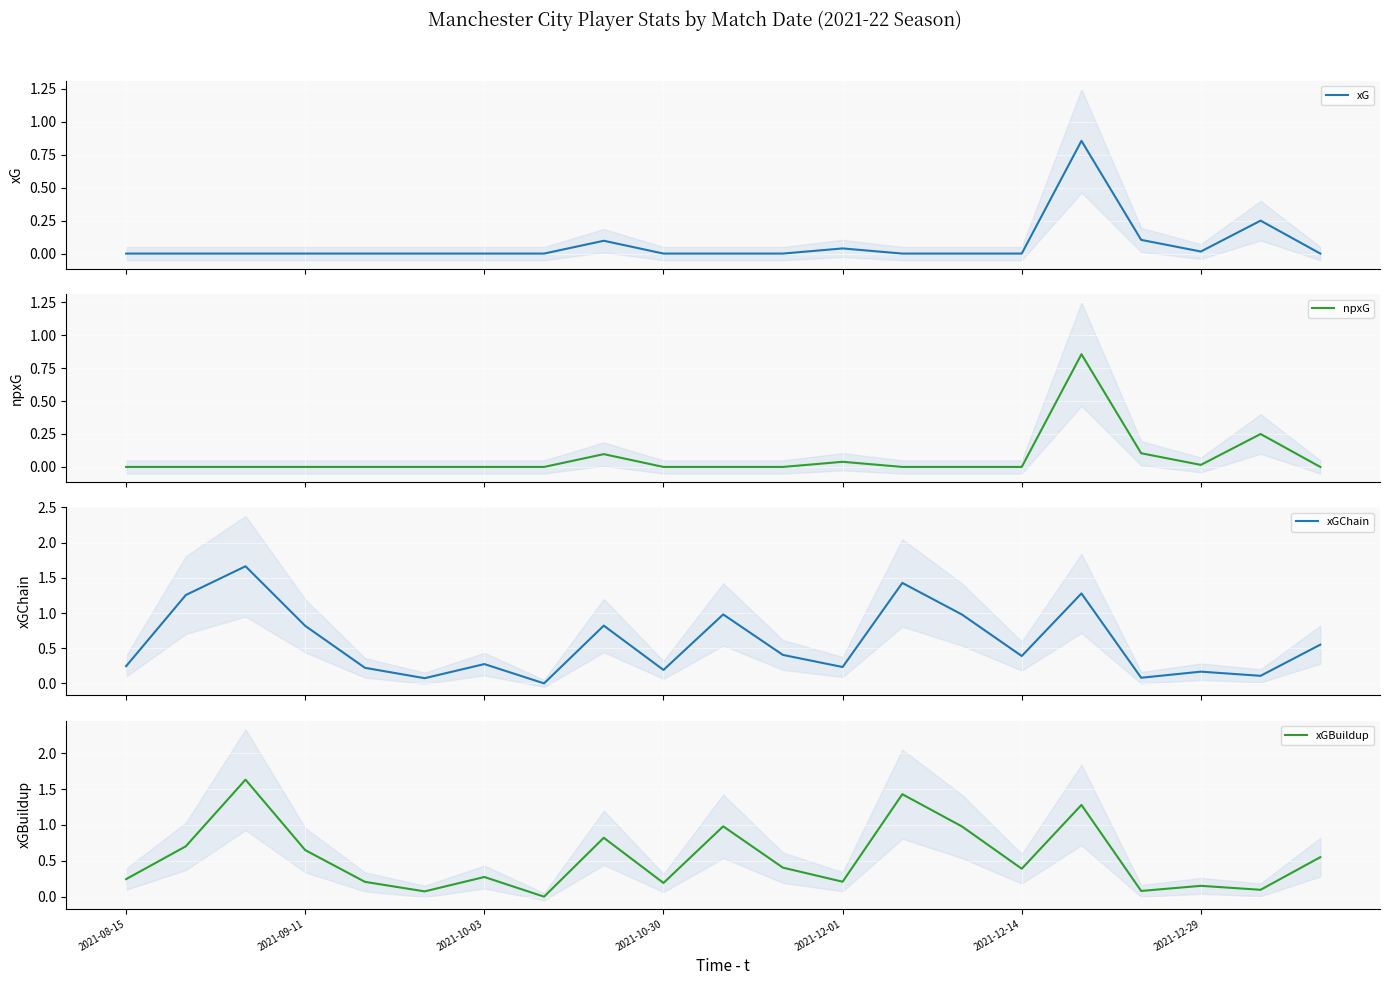

What is the greatest value displayed?

1.7